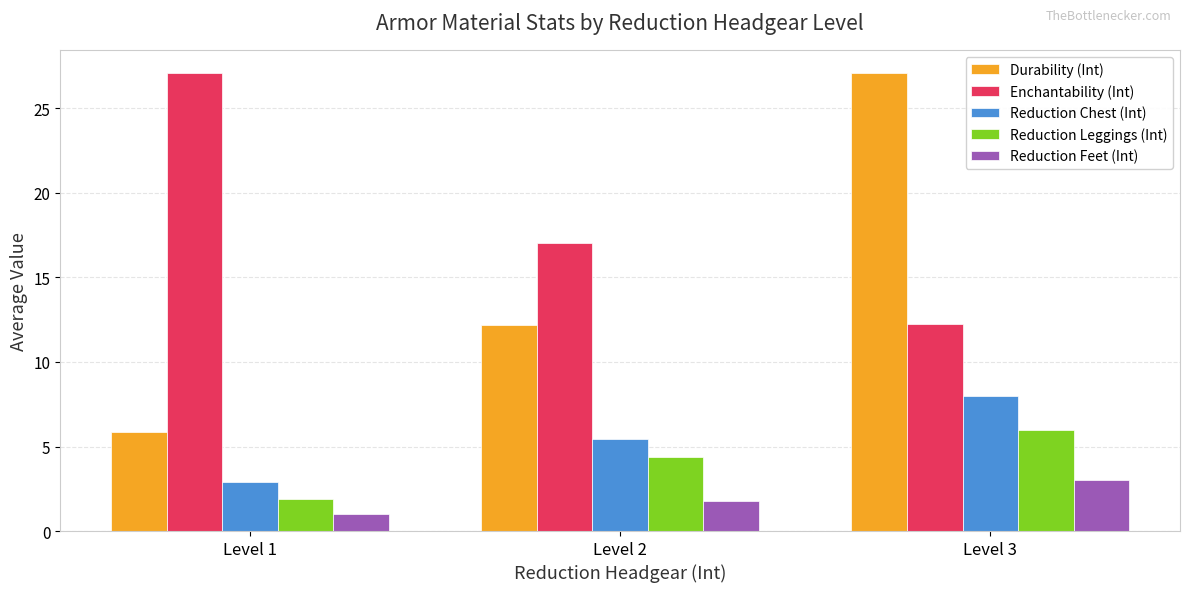

What is the difference between the highest and lowest values at Level 2?

15.3